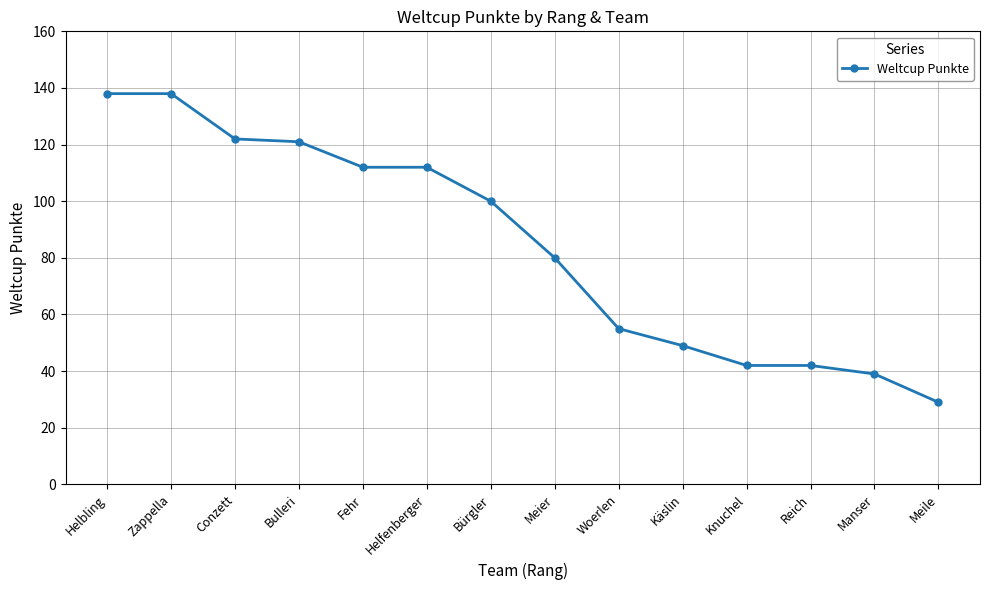

What is the ratio of the value at Helbling to the value at Reich?

3.3